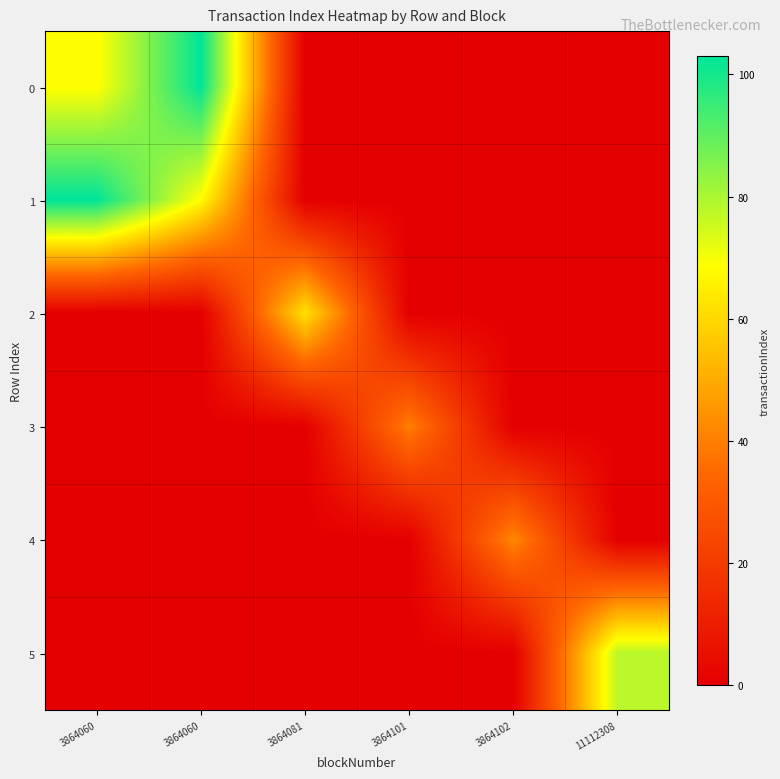

Reading left to right, extract all data points from this chart.

0: 3864060=68	3864060=103	3864081=0	3864101=0	3864102=0	11112308=0
1: 3864060=103	3864060=68	3864081=0	3864101=0	3864102=0	11112308=0
2: 3864060=0	3864060=0	3864081=62	3864101=0	3864102=0	11112308=0
3: 3864060=0	3864060=0	3864081=0	3864101=40	3864102=0	11112308=0
4: 3864060=0	3864060=0	3864081=0	3864101=0	3864102=42	11112308=0
5: 3864060=0	3864060=0	3864081=0	3864101=0	3864102=0	11112308=78